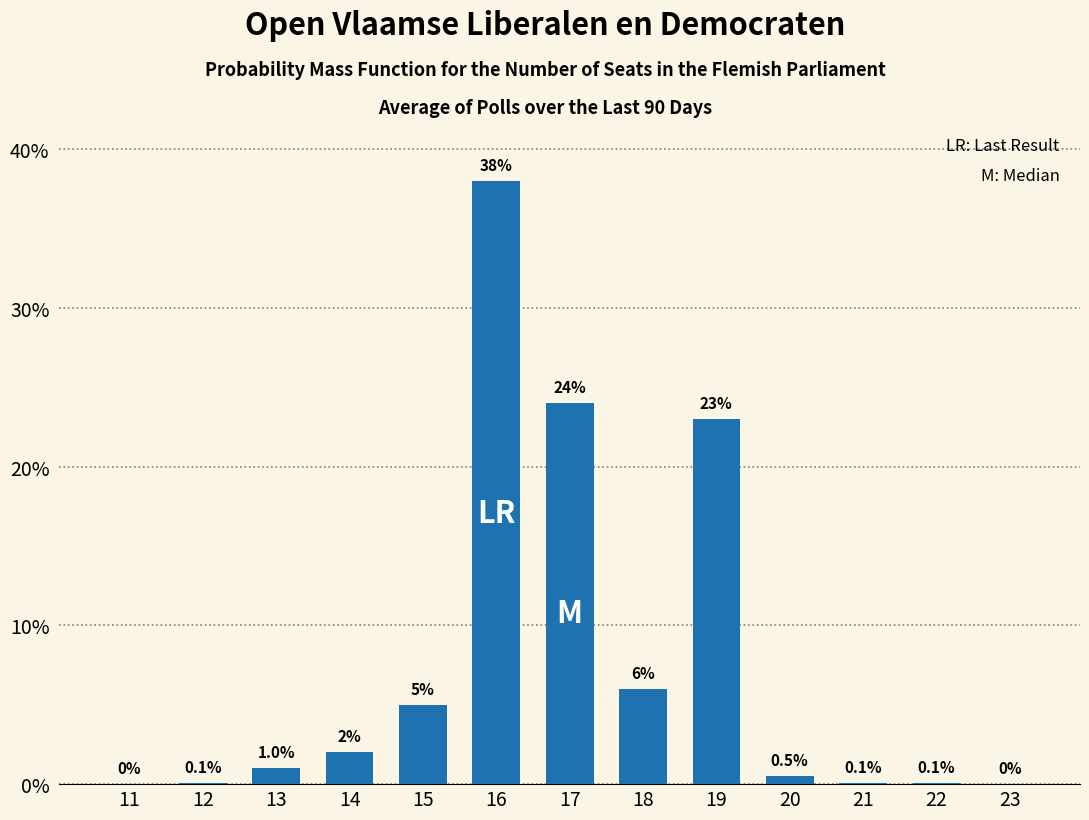

Reading left to right, list all the values displayed in this chart.

11=0.0	12=0.1	13=1.0	14=2.0	15=5.0	16=38.0	17=24.0	18=6.0	19=23.0	20=0.5	21=0.1	22=0.1	23=0.0